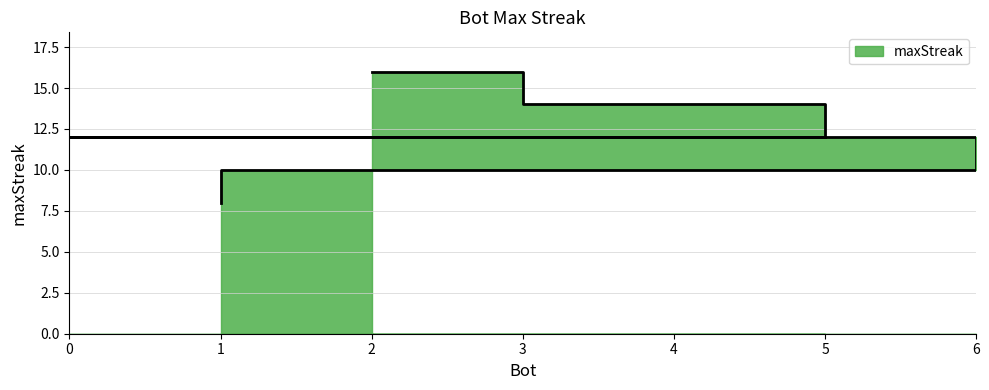

List the labels in order of value, smallest first.

1, 6, 4, 5, 0, 3, 2